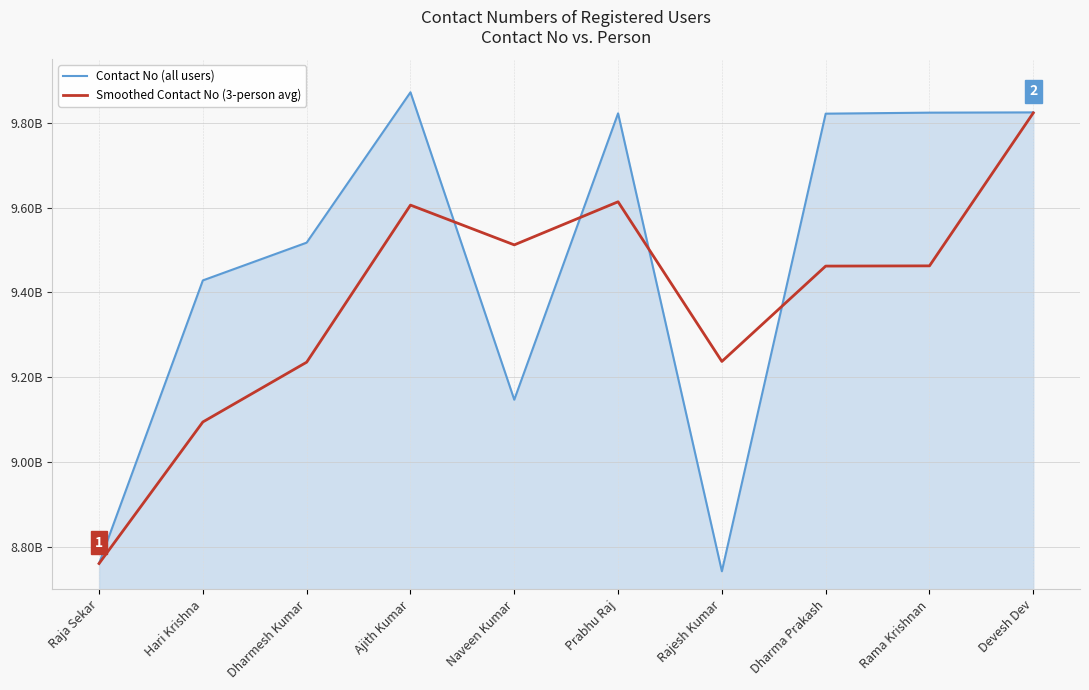

Reading left to right, what are all the values shown in this chart?

Contact No (all users): Raja Sekar=8760836156.0	Hari Krishna=9428518228.0	Dharmesh Kumar=9517541374.0	Ajith Kumar=9872168774.0	Naveen Kumar=9147154787.0	Prabhu Raj=9822471177.0	Rajesh Kumar=8742547114.0	Dharma Prakash=9821721474.0	Rama Krishnan=9824111441.0	Devesh Dev=9824711741.0
Smoothed Contact No (3-person avg): Raja Sekar=8760836156.0	Hari Krishna=9094677192.0	Dharmesh Kumar=9235631919.3	Ajith Kumar=9606076125.3	Naveen Kumar=9512288311.7	Prabhu Raj=9613931579.3	Rajesh Kumar=9237391026.0	Dharma Prakash=9462246588.3	Rama Krishnan=9462793343.0	Devesh Dev=9823514885.3